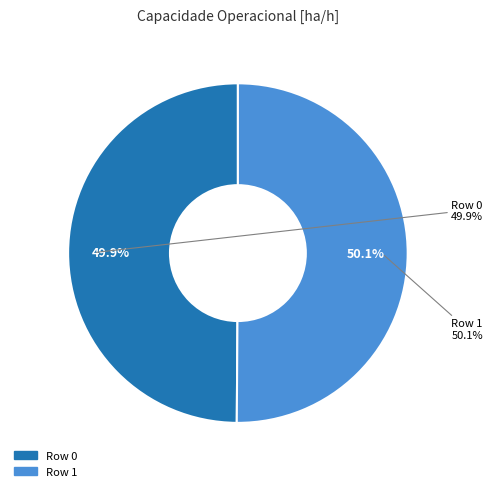

To the nearest percent, what is the combined percentage of Row 0 and Row 1?

100%